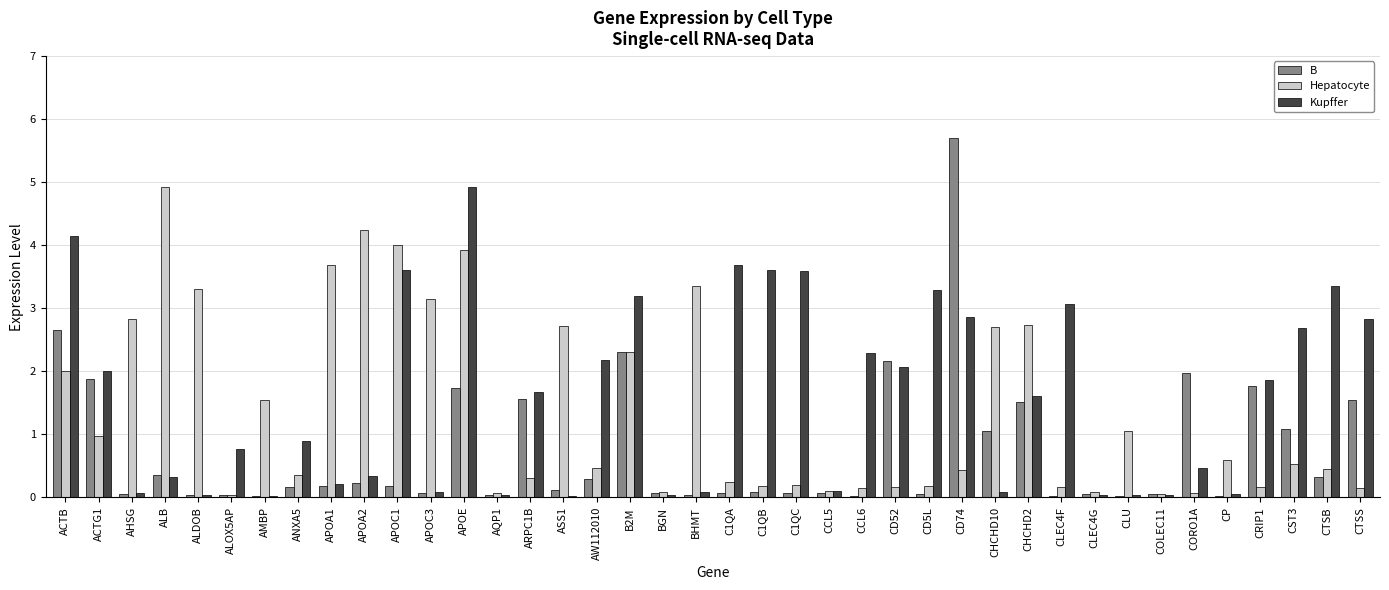

Between ALOX5AP and APOC3, which series saw the biggest shift?

Hepatocyte